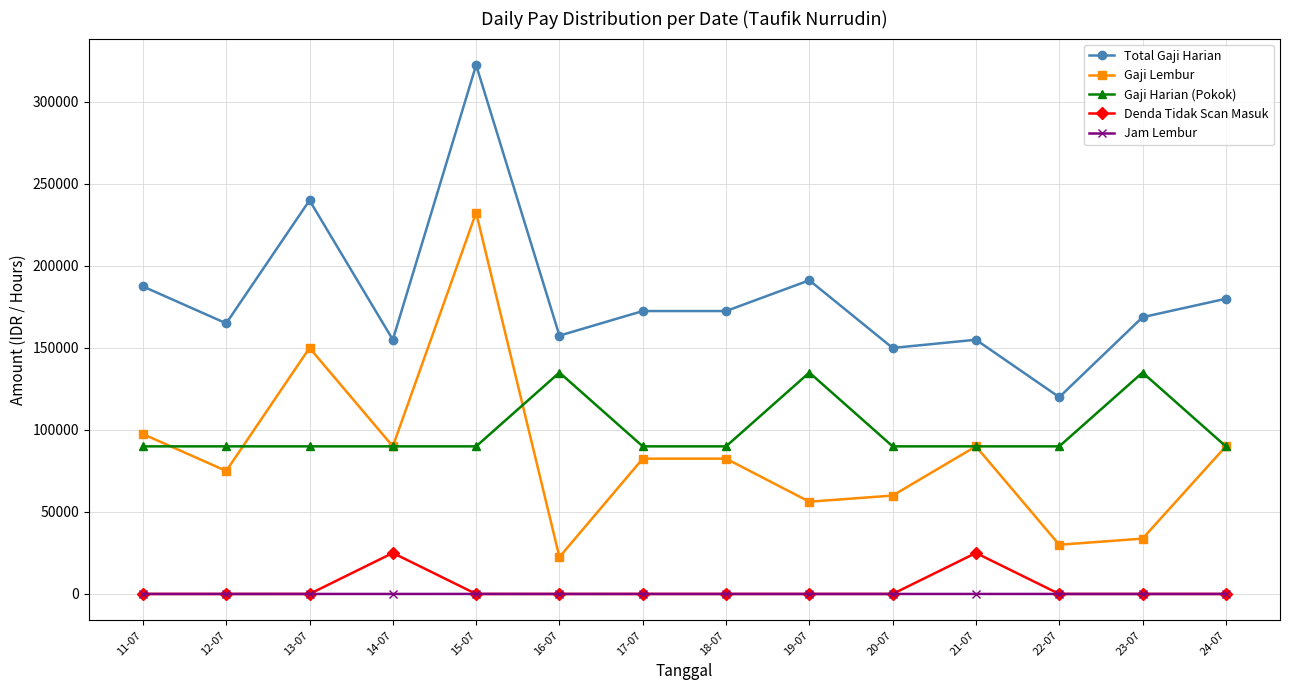

Where is the first local maximum for Total Gaji Harian?

13-07